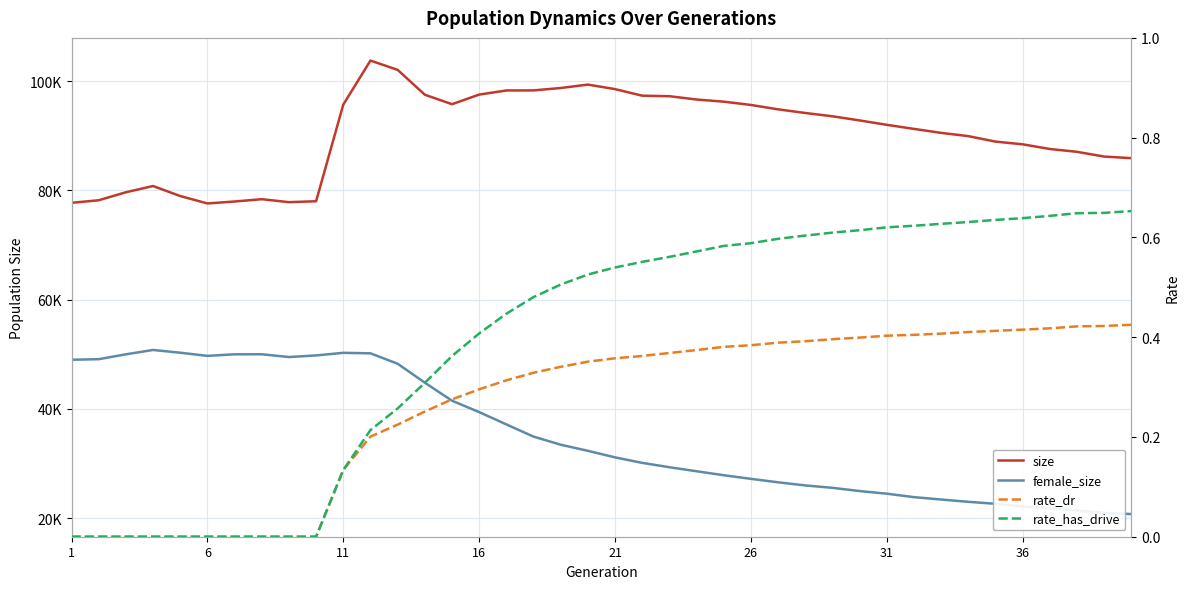

True or false: rate_has_drive has a value of 0.6 at 31.

True